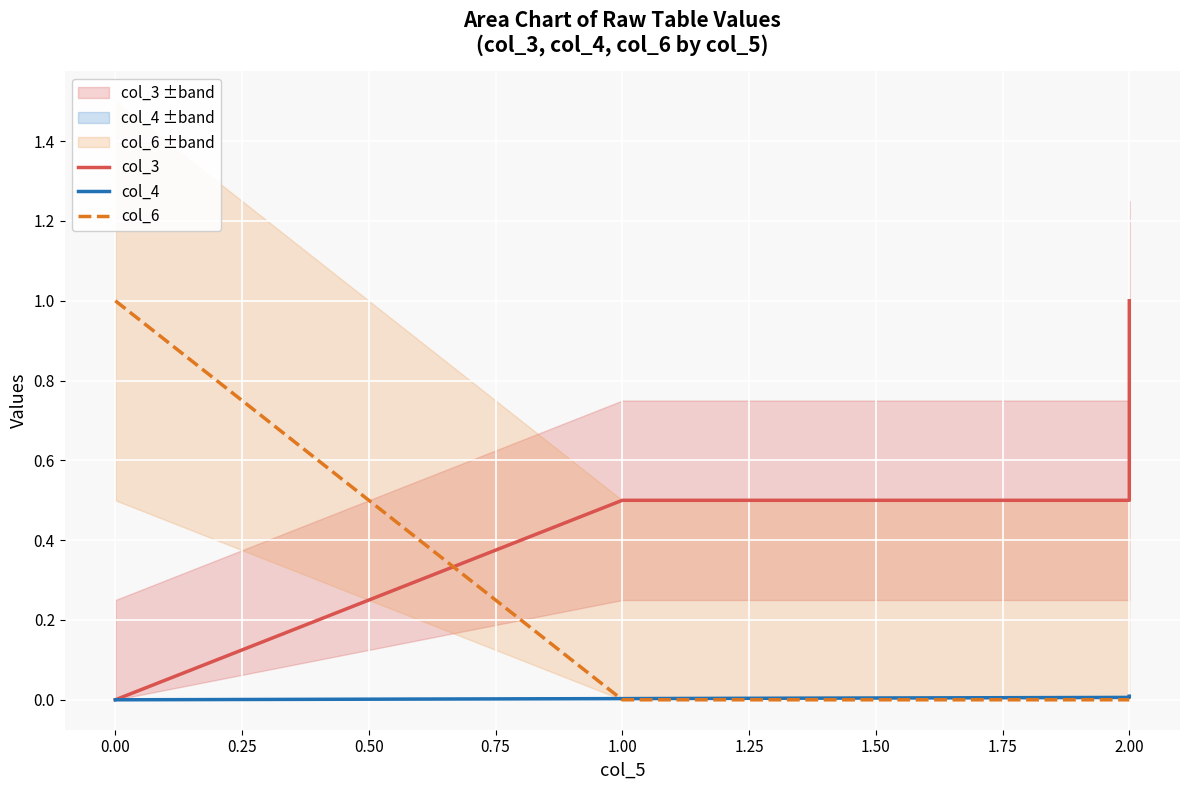

Rank the series by their maximum value, from highest to lowest.

col_3, col_6, col_4